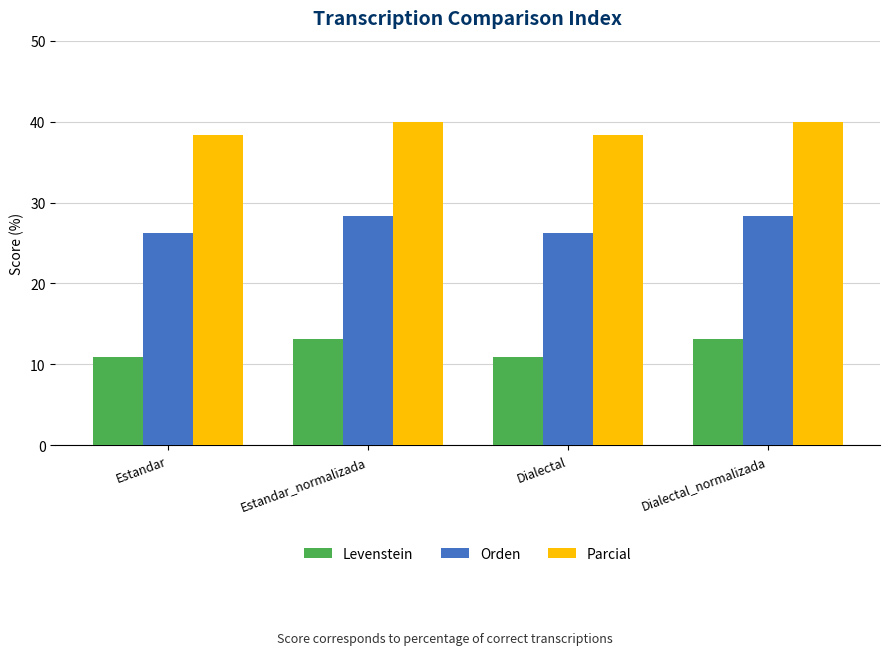

Count the number of data series in this chart.

3